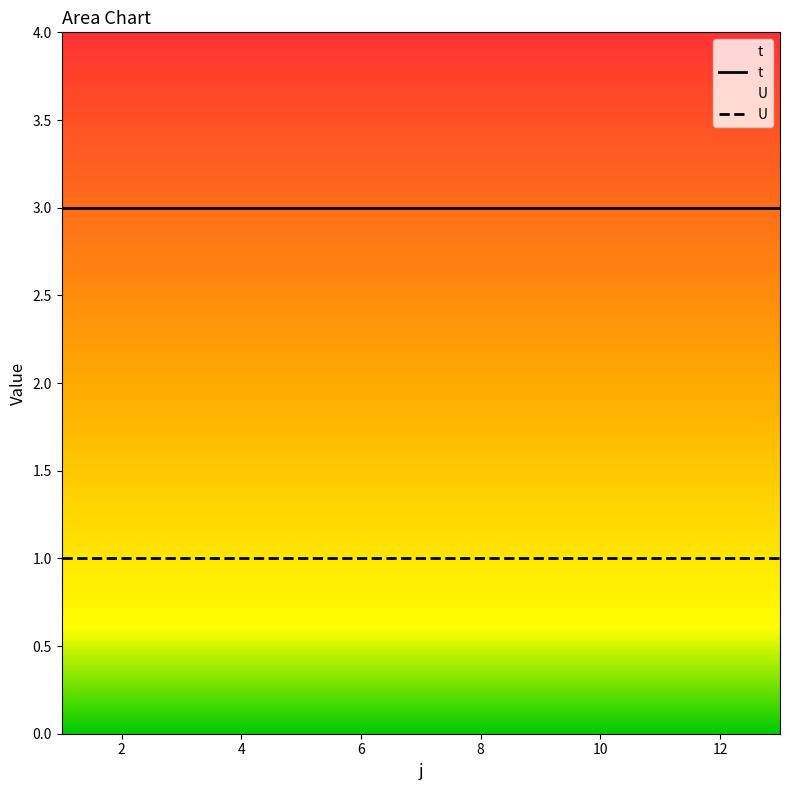

True or false: U and t intersect in this chart.

False